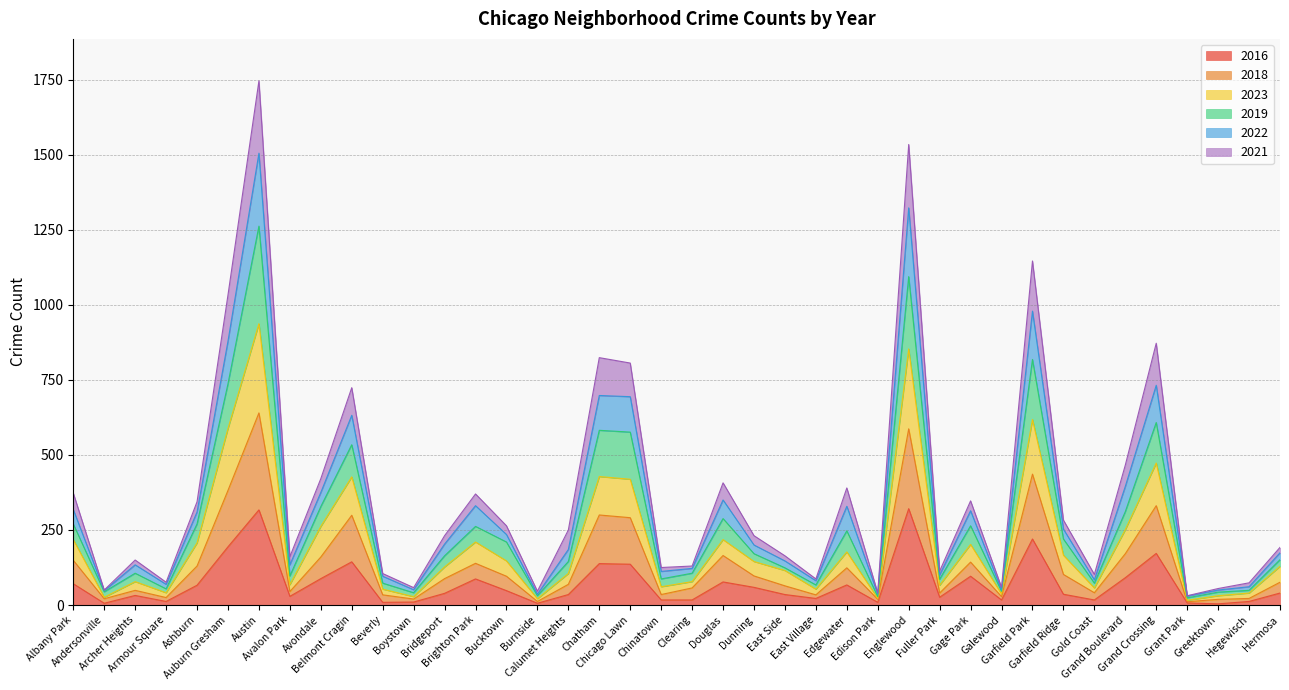

Is the value of 2023 at Englewood greater than the value of 2016 at Andersonville?

Yes